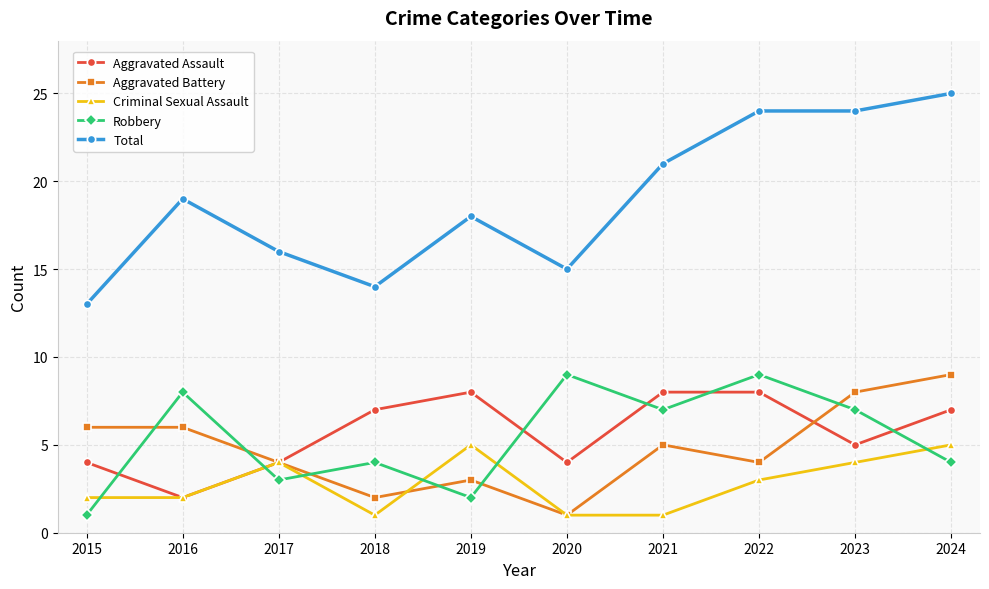

What is the value of the Criminal Sexual Assault point at the 10th from the left?

5